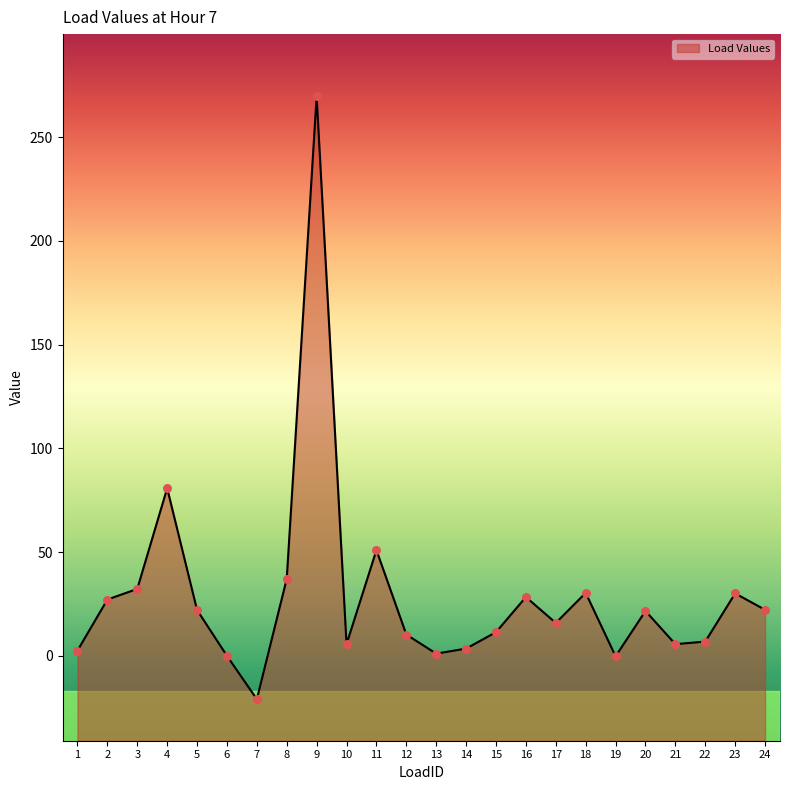

What is the change in value from 3 to 12?

-22.0